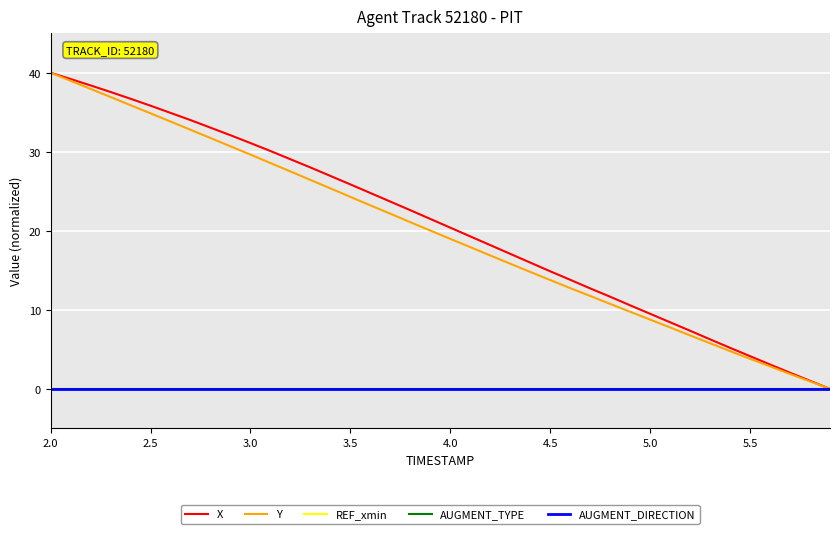

Does the chart have visible grid lines?

Yes